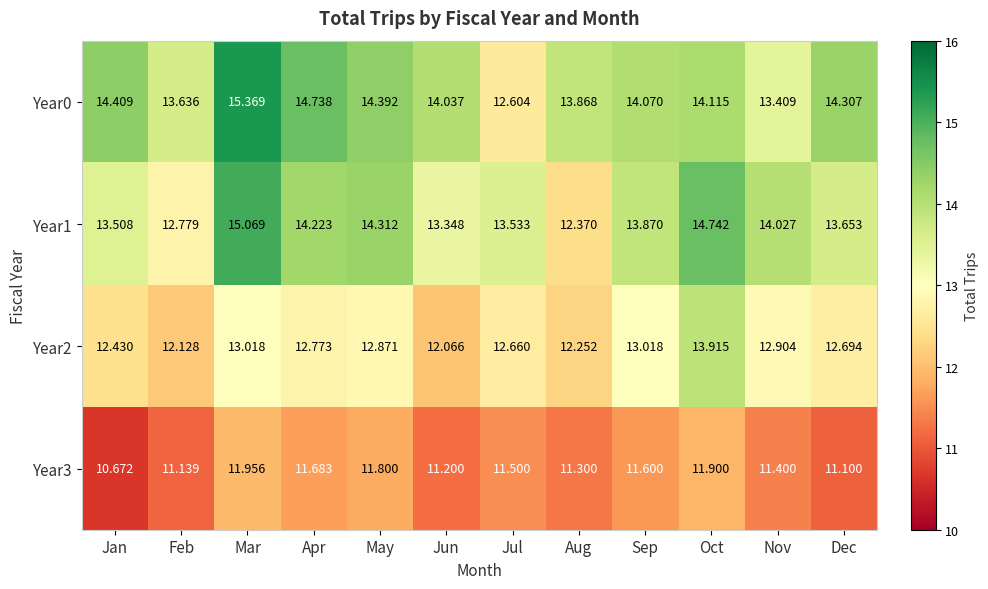

Which series has the largest total across all categories?

Year0